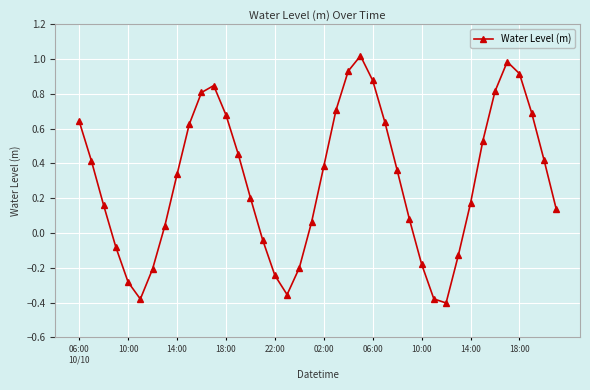

How many interior local peaks (higher than both neighbors) does the data have?

3